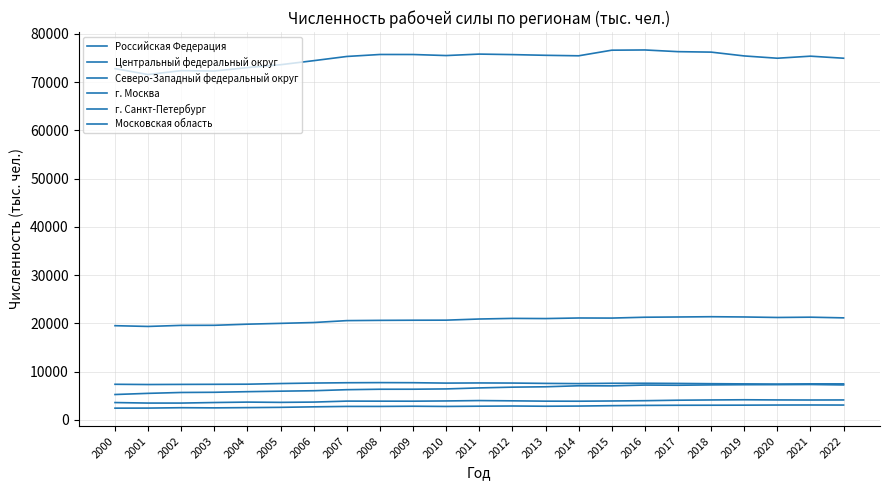

Reading right to left, list all the values displayed in this chart.

Российская Федерация: 74924	75350	74923	75398	76190	76285	76636	76588	75428	75529	75676	75779	75478	75694	75700	75289	74419	73581	72985	72273	72357	71547	72770
Центральный федеральный округ: 21152	21293	21232	21336	21389	21333	21282	21108	21126	21007	21041	20914	20677	20664	20634	20581	20187	20012	19843	19612	19597	19375	19531
Северо-Западный федеральный округ: 7481	7484	7440	7478	7517	7574	7608	7604	7535	7580	7649	7672	7641	7723	7742	7716	7652	7549	7414	7390	7372	7346	7395
г. Москва: 7260	7351	7322	7308	7268	7195	7234	7067	7087	6879	6800	6644	6436	6374	6369	6276	6061	5968	5864	5738	5699	5517	5277
г. Санкт-Петербург: 3095	3106	3097	3073	3061	3049	3020	2967	2885	2849	2896	2858	2807	2847	2809	2812	2725	2620	2564	2512	2543	2466	2452
Московская область: 4151	4139	4154	4189	4150	4097	3996	3938	3889	3900	3968	4022	3944	3895	3900	3910	3710	3650	3705	3618	3505	3505	3612